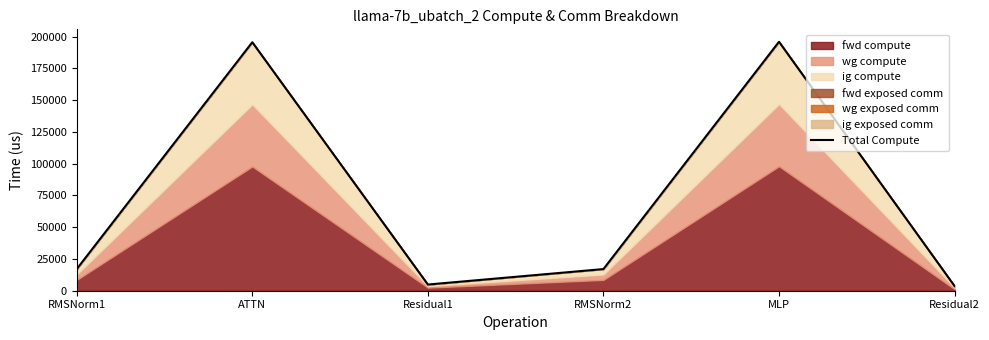

Reading left to right, list all the values displayed in this chart.

RMSNorm1=17039.8	ATTN=195589.8	Residual1=4866.8	RMSNorm2=17039.8	MLP=195948.3	Residual2=3650.1